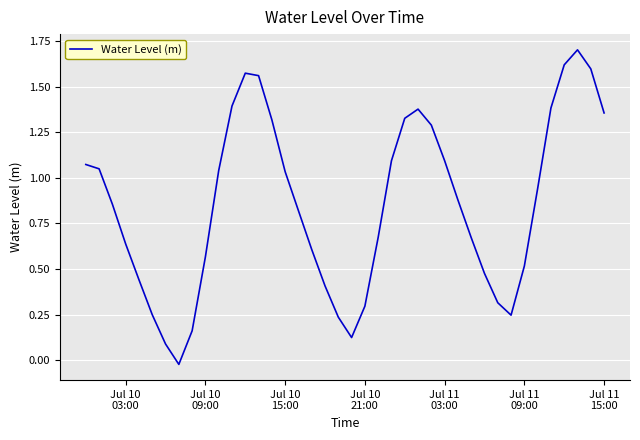

Count the number of values greater than 0.

39